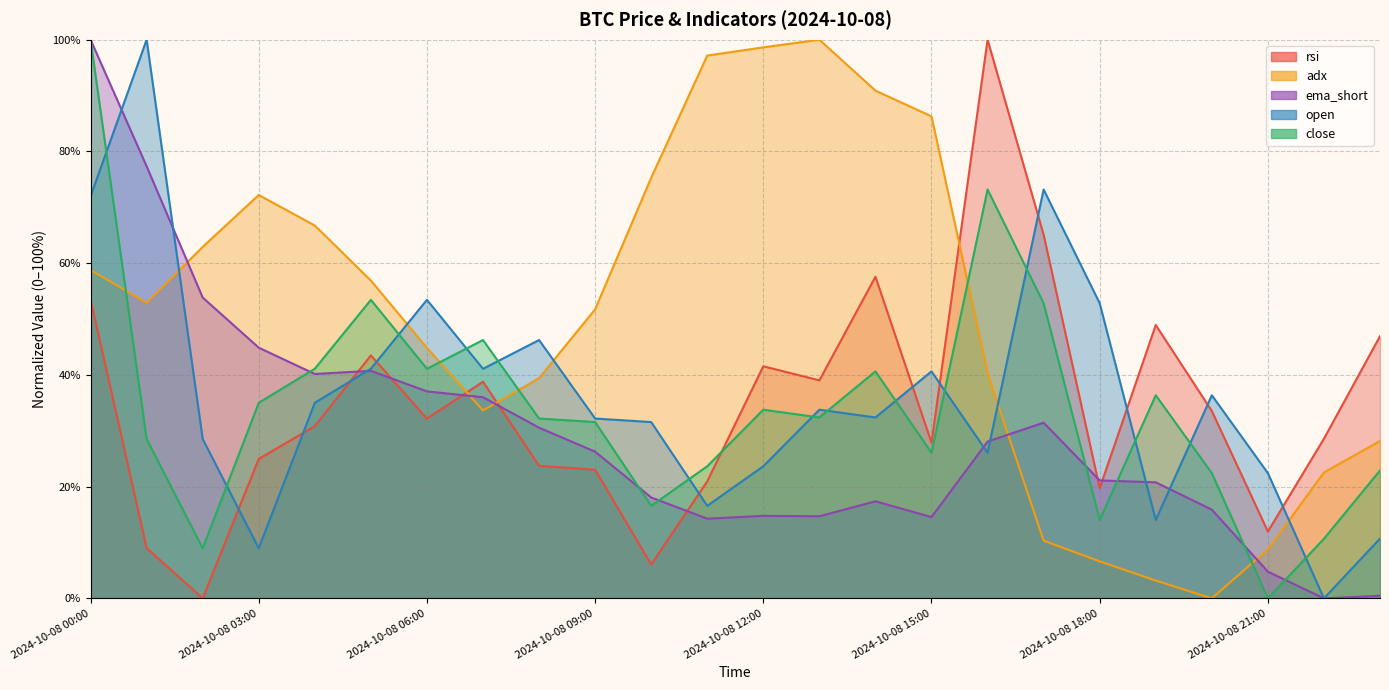

What is the difference between the maximum and minimum values in the open series?

100.0